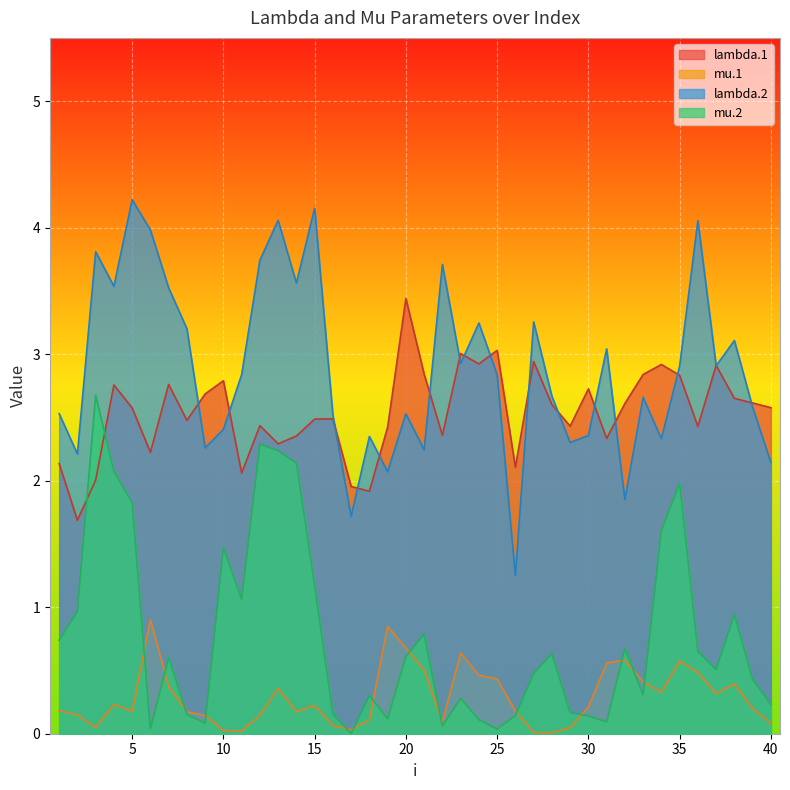

At which category does the chart reach its peak across all series?

5